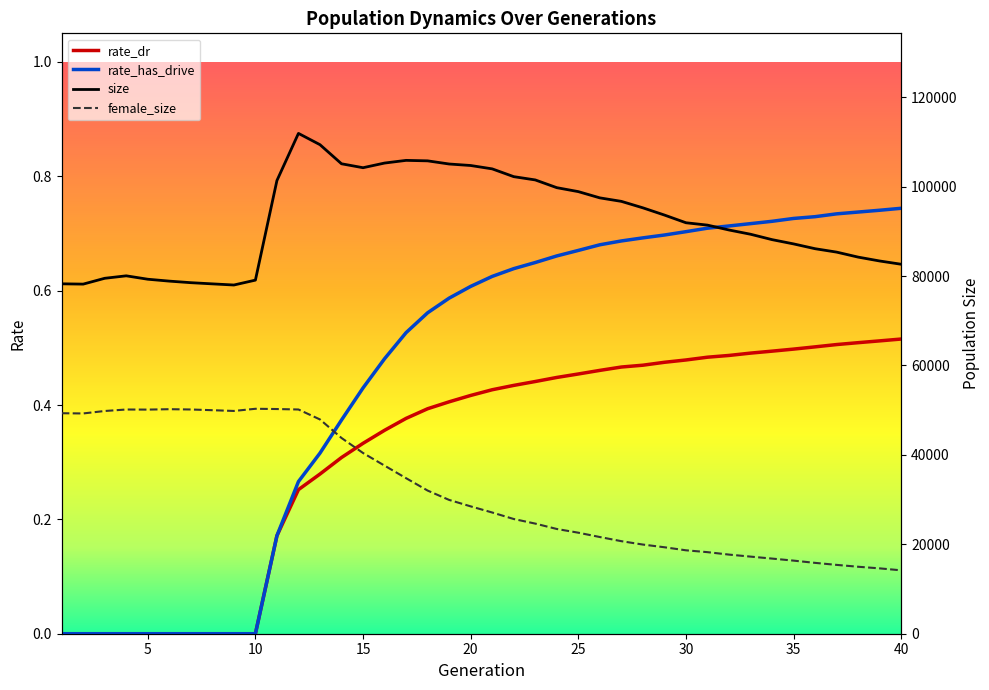

What value does the rate_dr series have at 17?

0.4